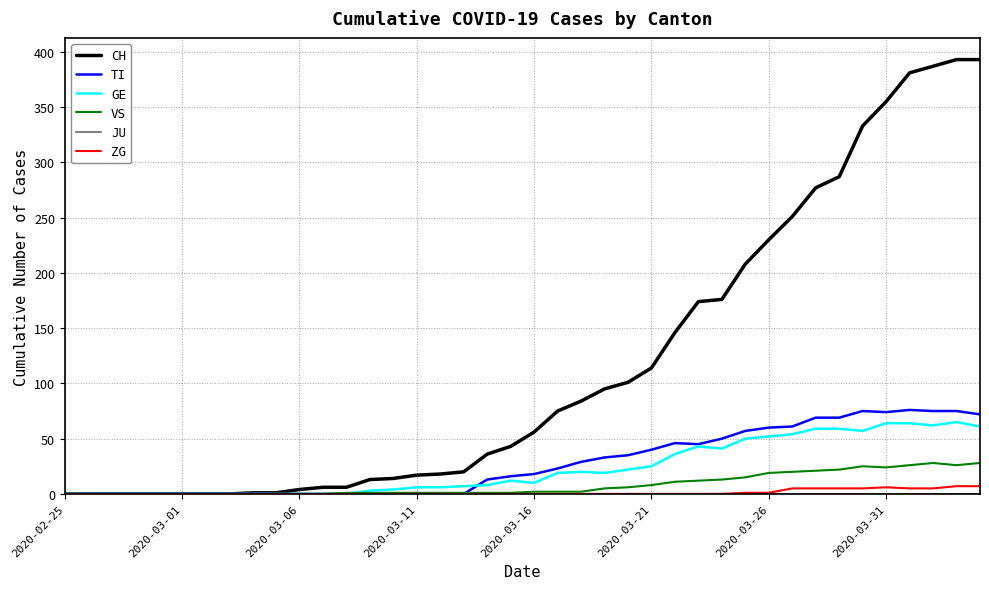

True or false: ZG has more than 0 points higher than both neighbors.

True